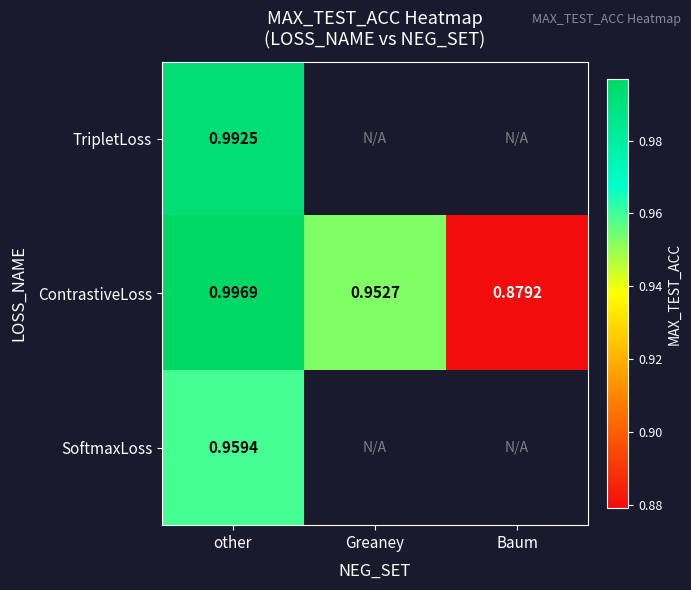

Rank the categories by ContrastiveLoss value from lowest to highest.

Baum, Greaney, other